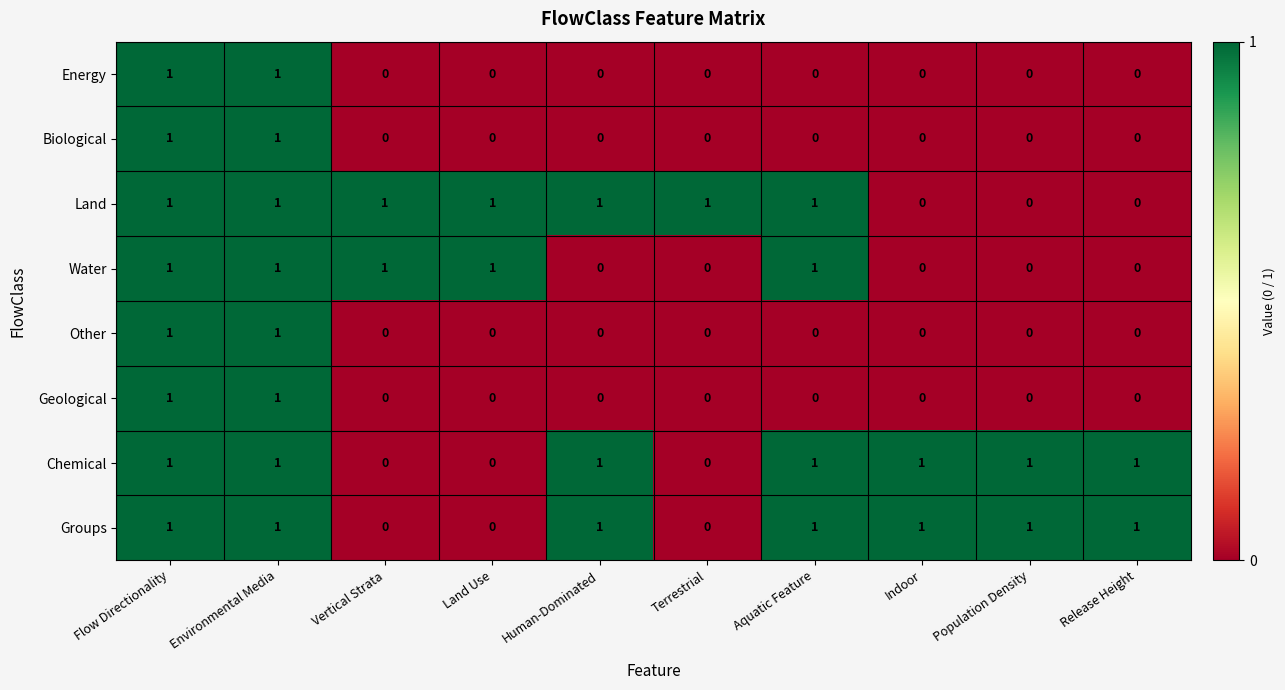

The value of Energy at Environmental Media is 1. True or false?

True